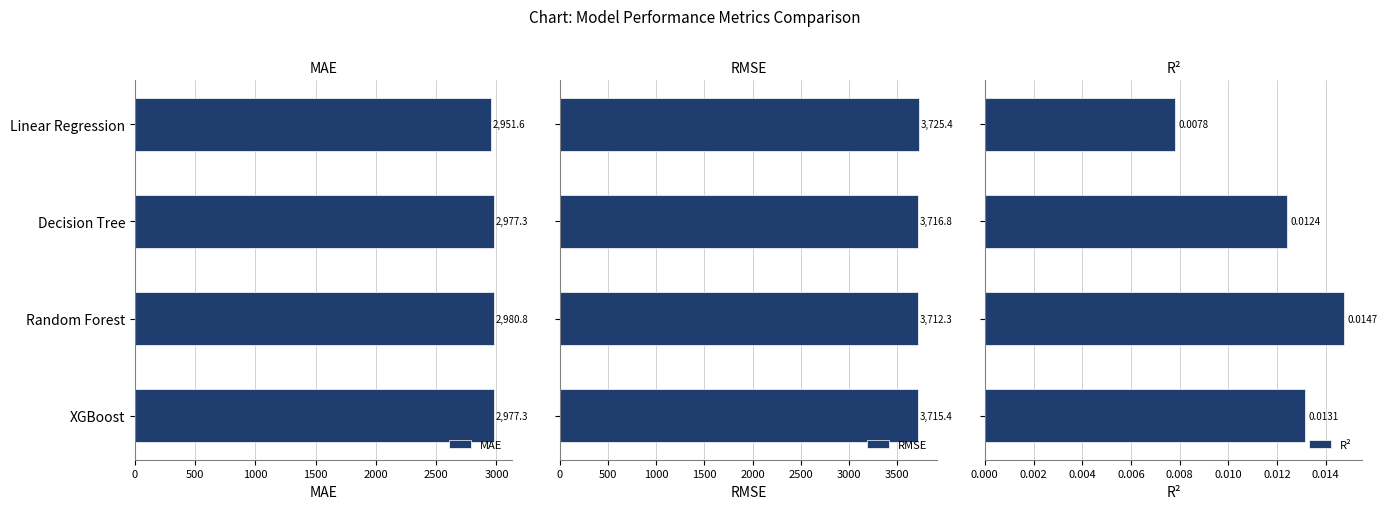

Reading left to right, list all the values displayed in this chart.

MAE: 2951.6	2977.3	2980.8	2977.3
RMSE: 3725.4	3716.8	3712.3	3715.4
R²: 0.0	0.0	0.0	0.0